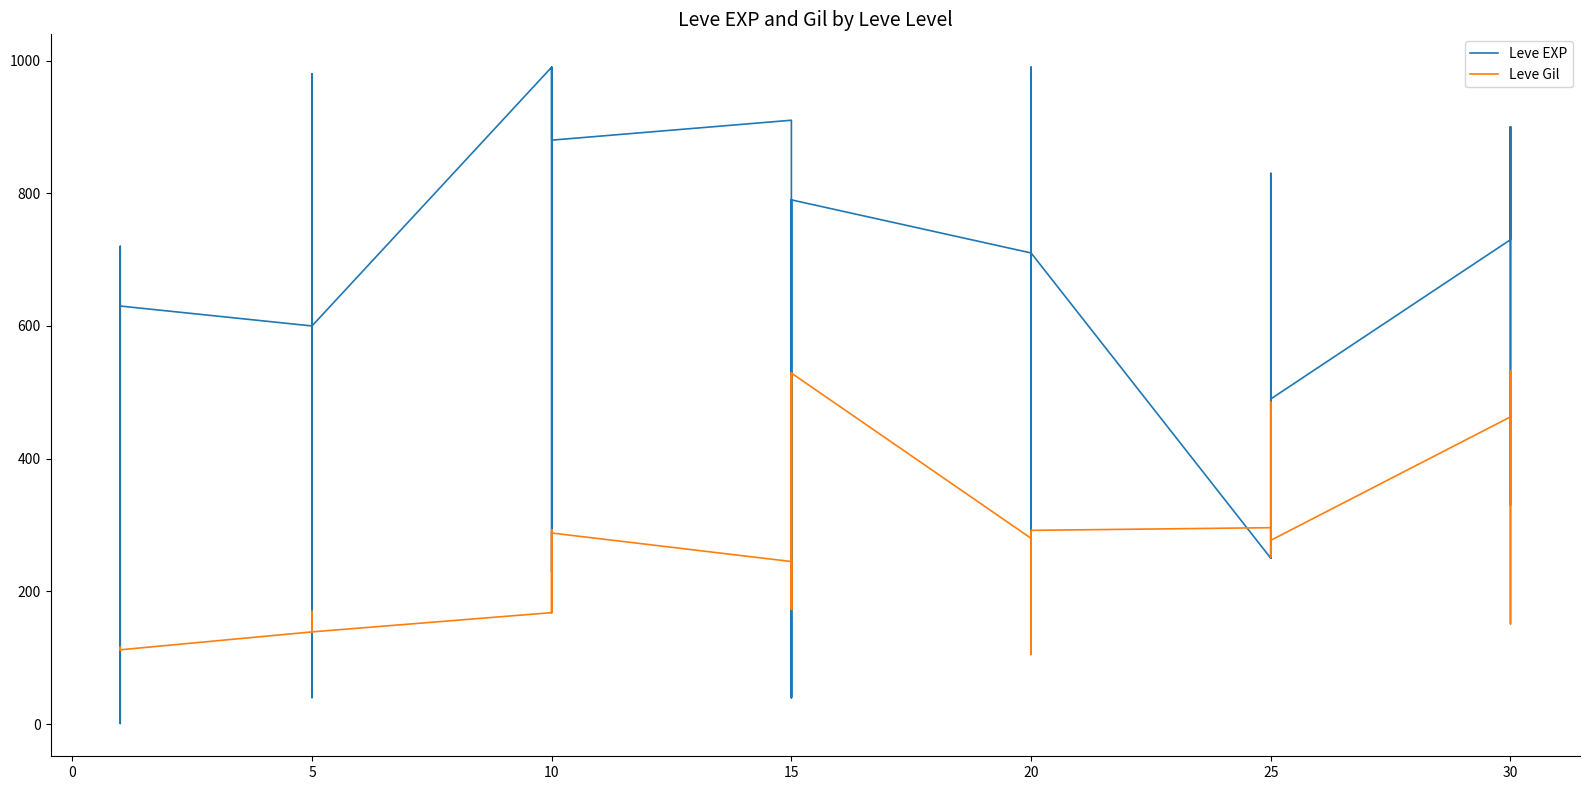

How many data points in Leve EXP are less than 630?

19